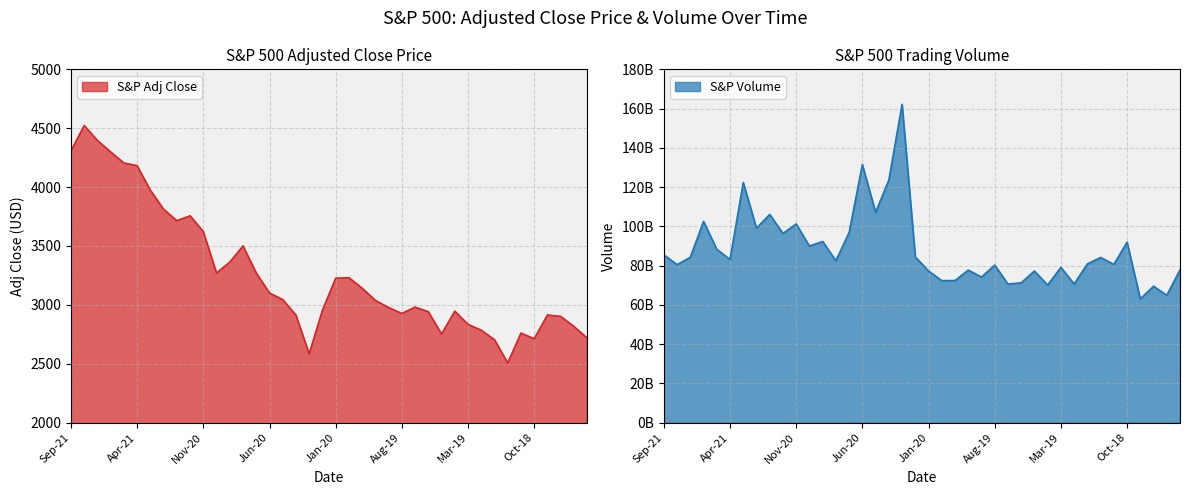

What is the difference between the second highest and second lowest values?

1810.7